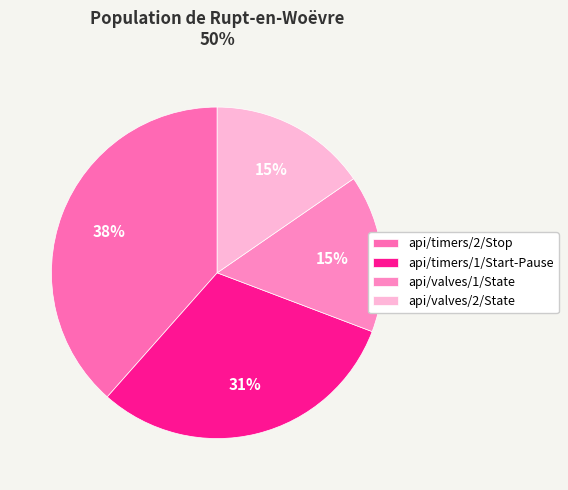

Does api/timers/1/Start-Pause account for over 50% of the chart?

No